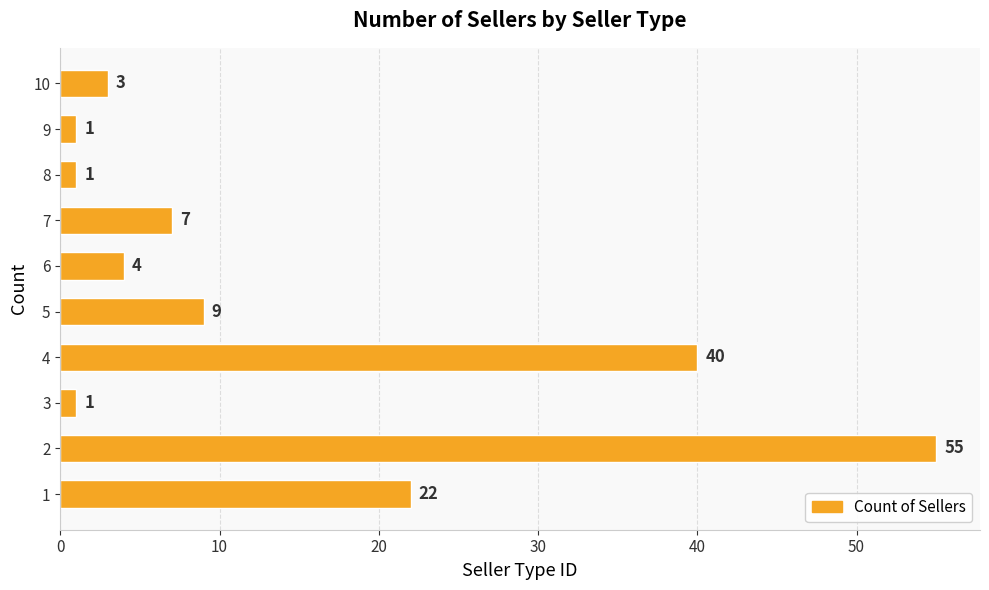

What is the difference between the second highest and second lowest values?

39